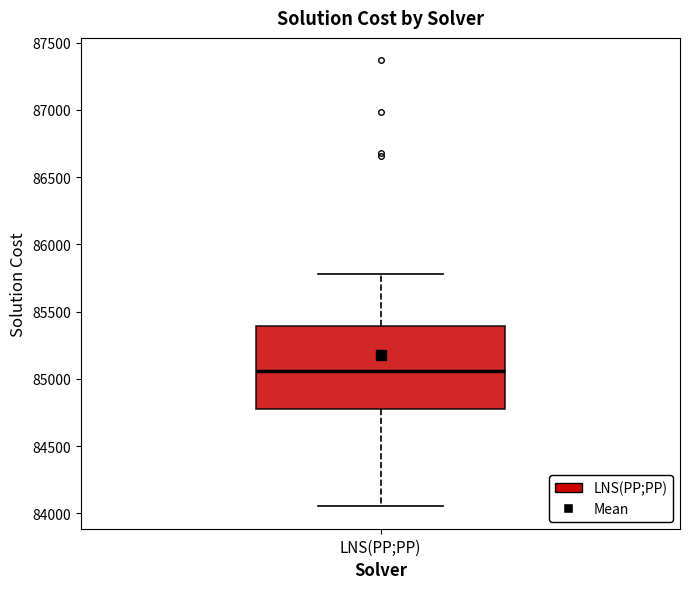

Where does the upper whisker of the box for LNS(PP;PP) end on the y-axis? The values are not printed on the chart, so give them approximately, as read against the axis.

85800